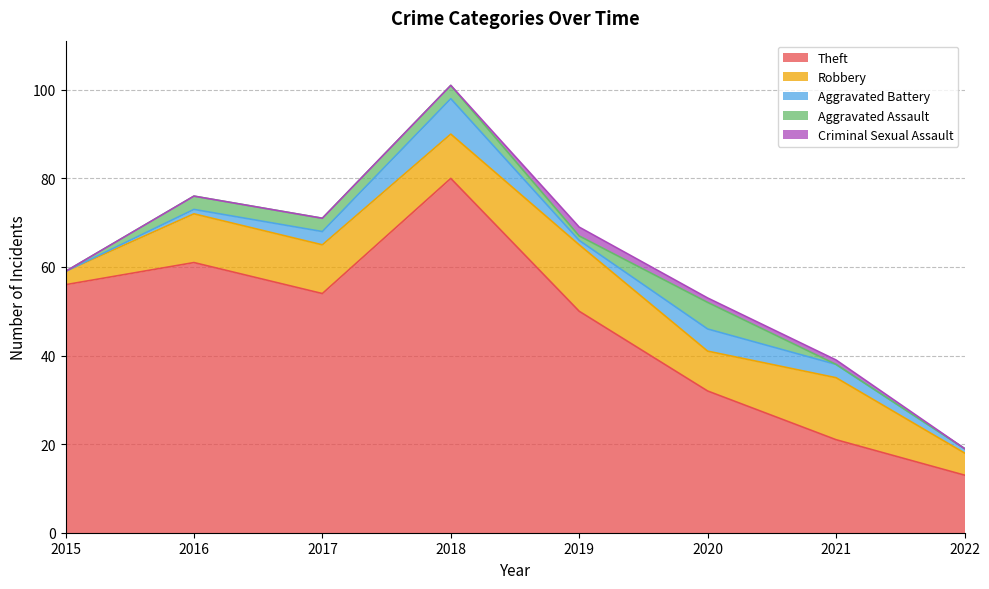

How many lines are shown in the chart?

5